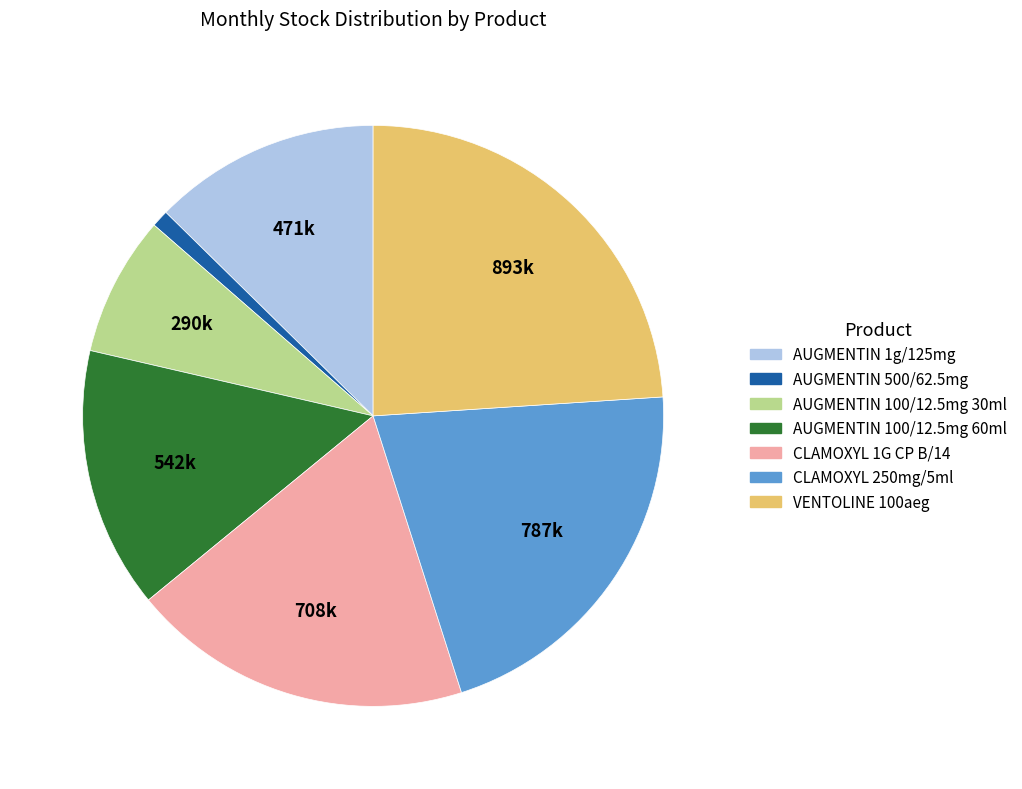

Is there a majority slice in this chart?

No